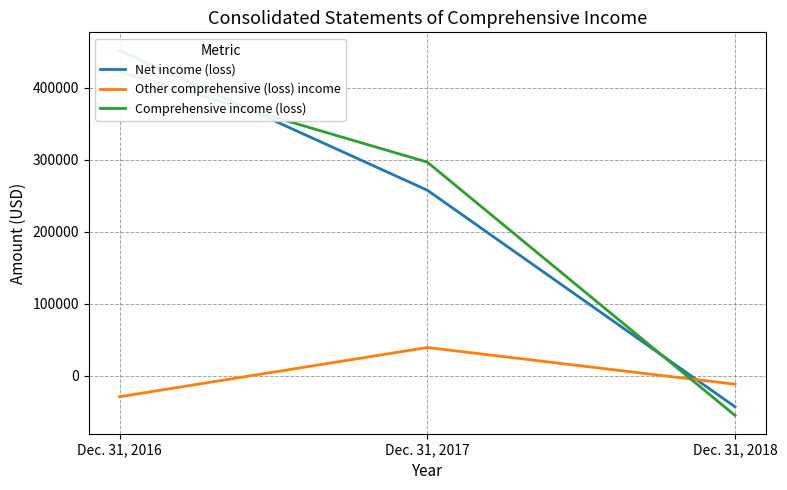

How many lines are shown in the chart?

3